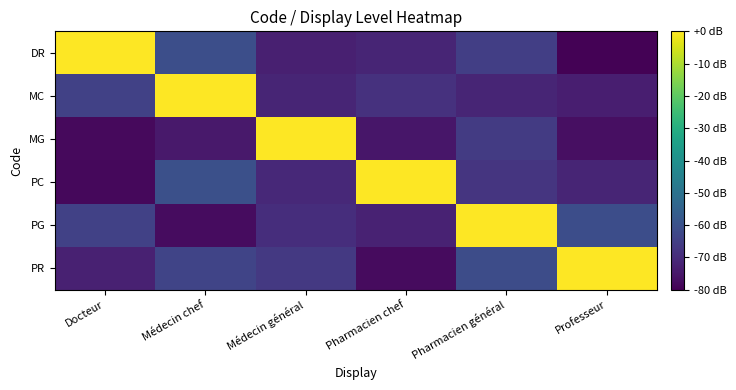

Which has a higher value, Médecin général or Pharmacien chef?

Pharmacien chef